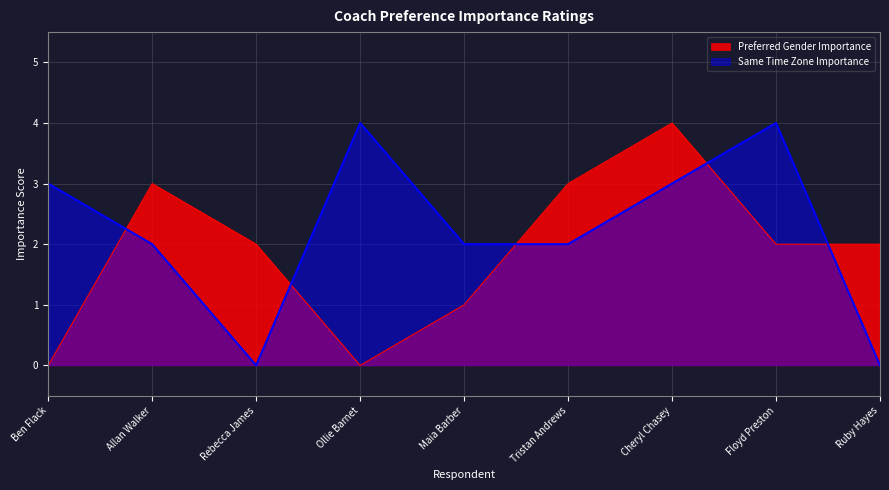

Which category has the lowest value in the How important is it that your coach has the same time zone? series?

Rebecca James